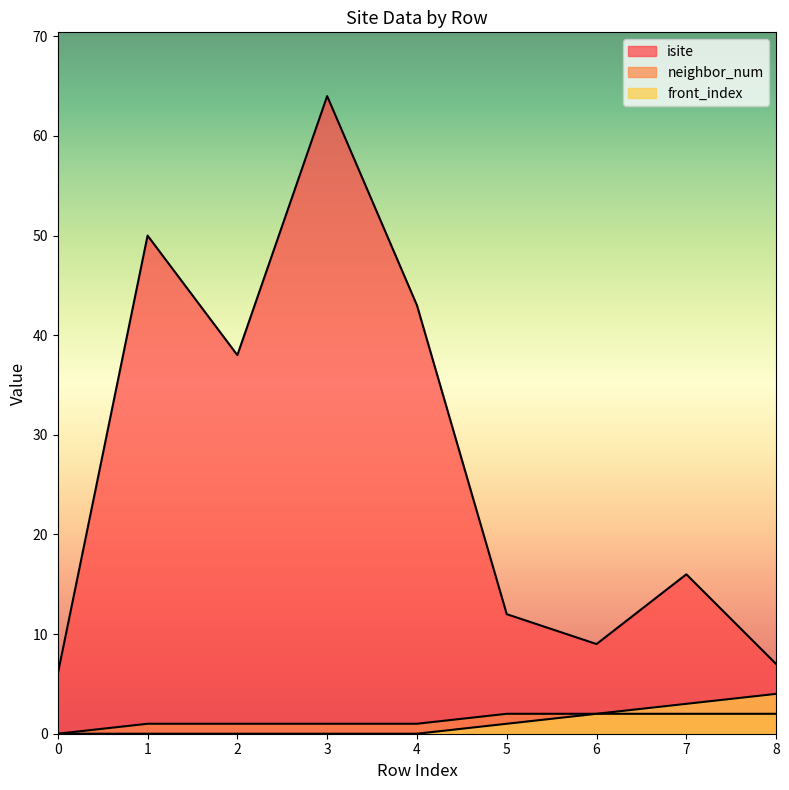

What is the difference between the highest and lowest values at 4?

43